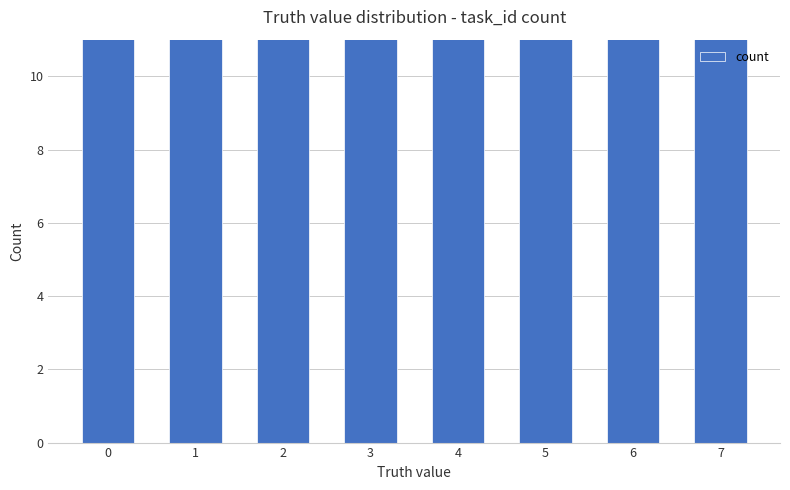

What is the smallest value displayed?

15